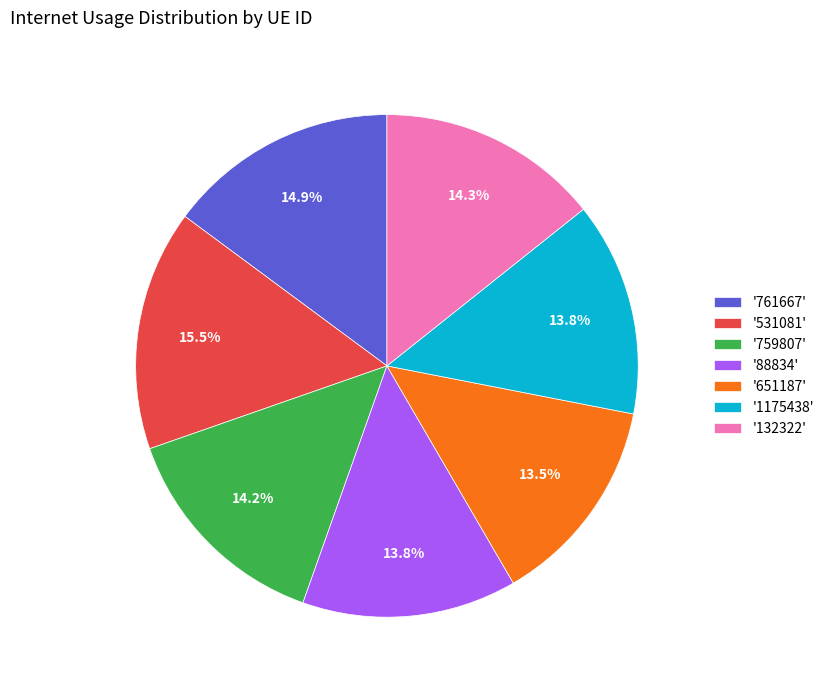

Does any single category account for the majority?

No